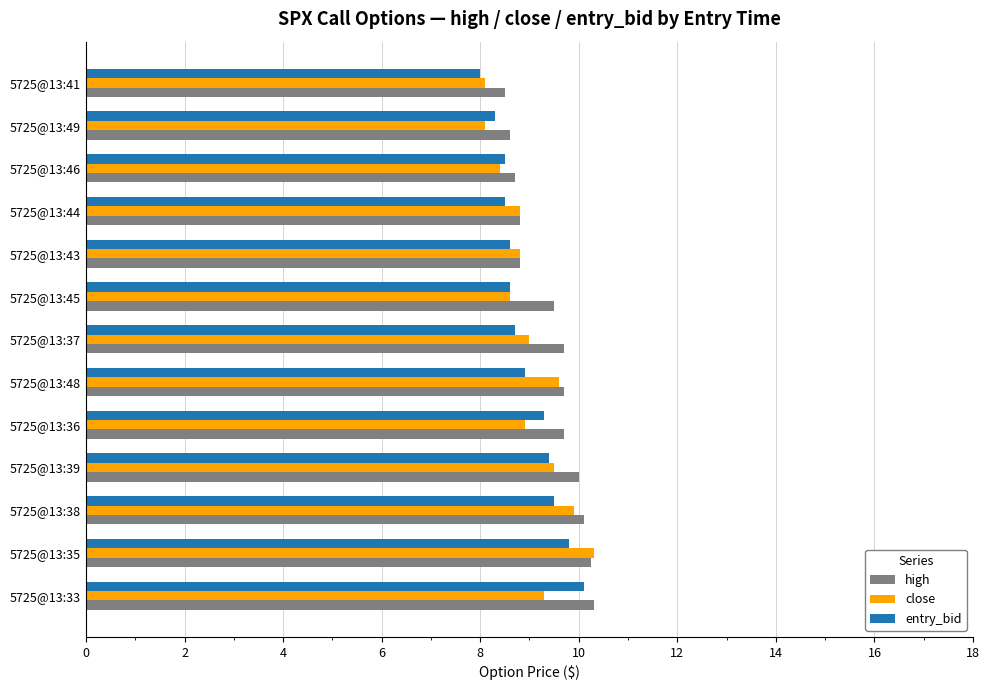

Is it true that close equals 5.2 at 5725@13:44?

False